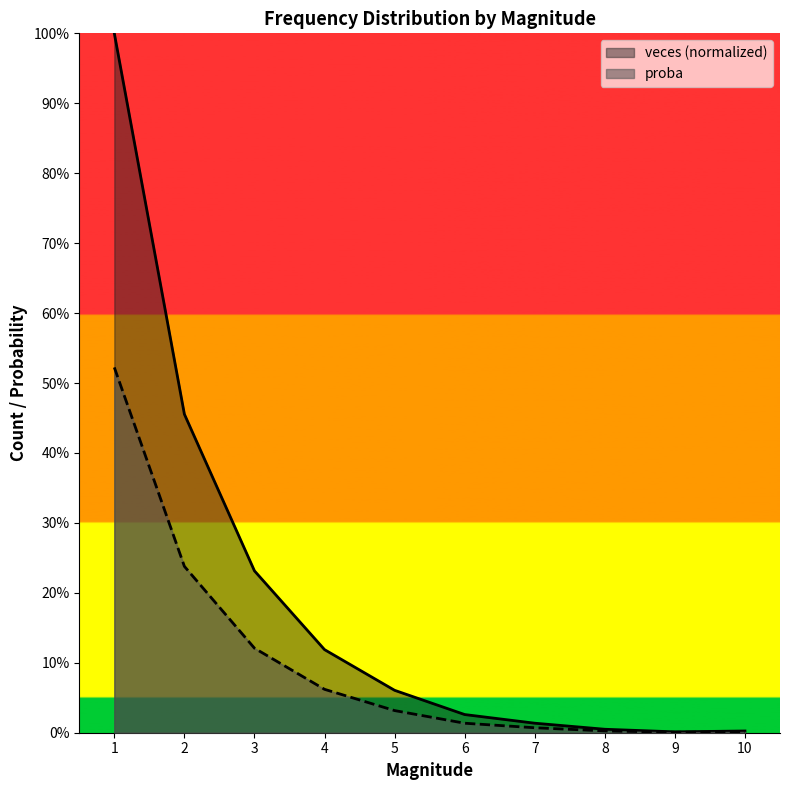

True or false: veces and proba cross at least once.

False